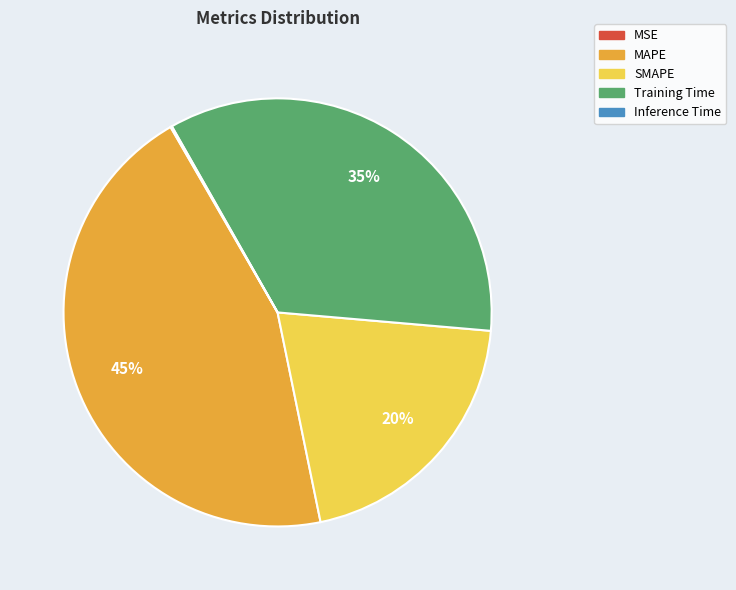

To the nearest percent, what portion does SMAPE represent?

20%